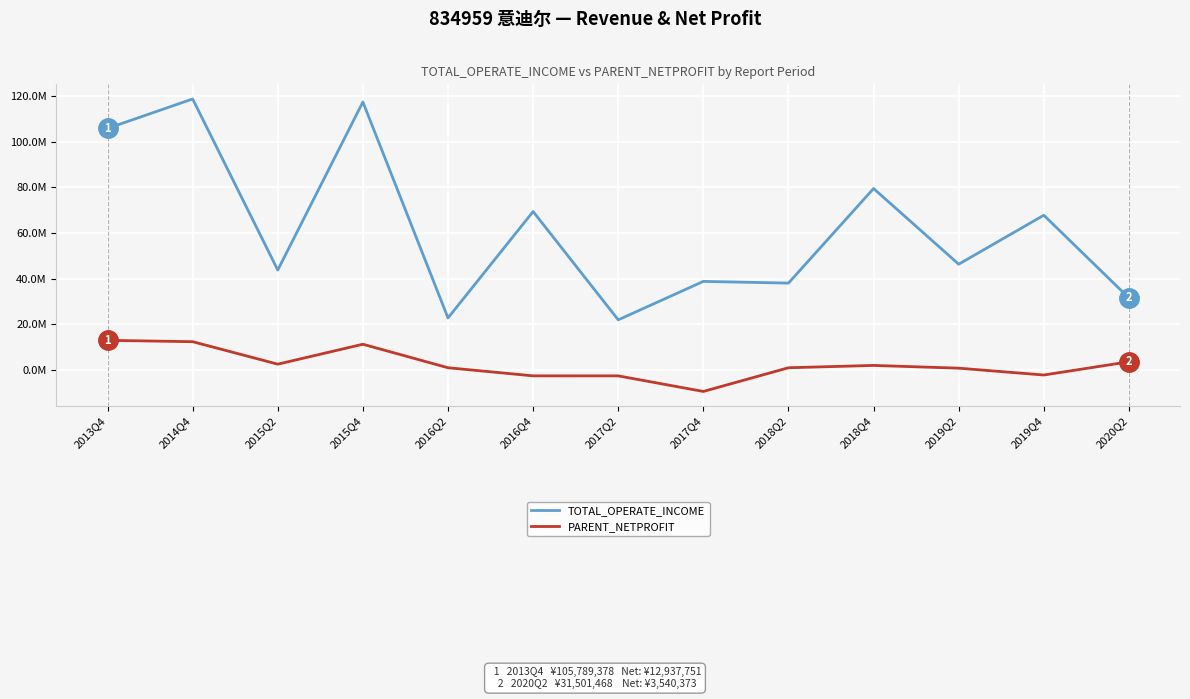

Which has a higher value, 2015Q2 or 2019Q4?

2019Q4